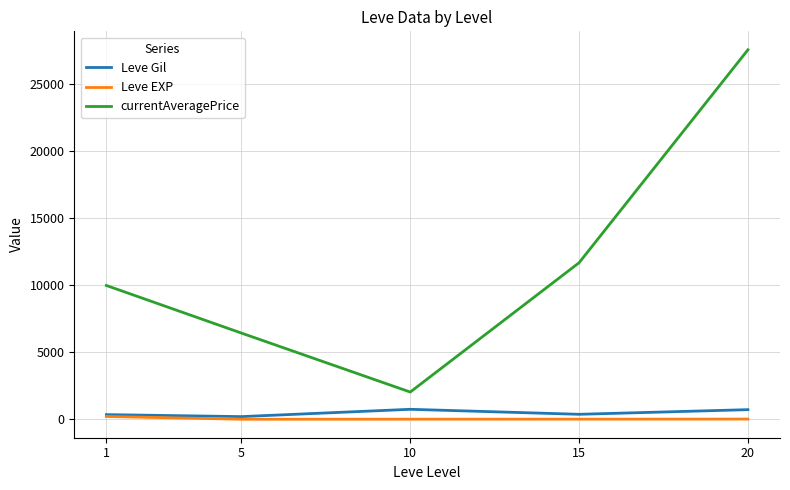

Where is currentAveragePrice nearest to the value 14788?

15